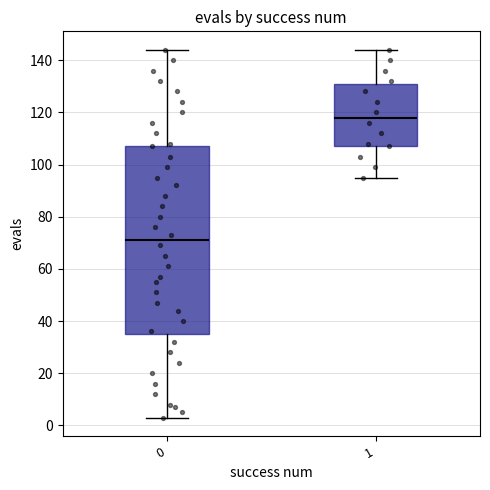

Reading left to right, read every box against the y-axis: the position of its median line, the range the box covers, and the ends of its whiskers. The values are not printed on the chart, so give them approximately, as read against the axis.

0: median 72, box 36 to 108, whiskers 4 to 144
1: median 118, box 108 to 132, whiskers 96 to 144